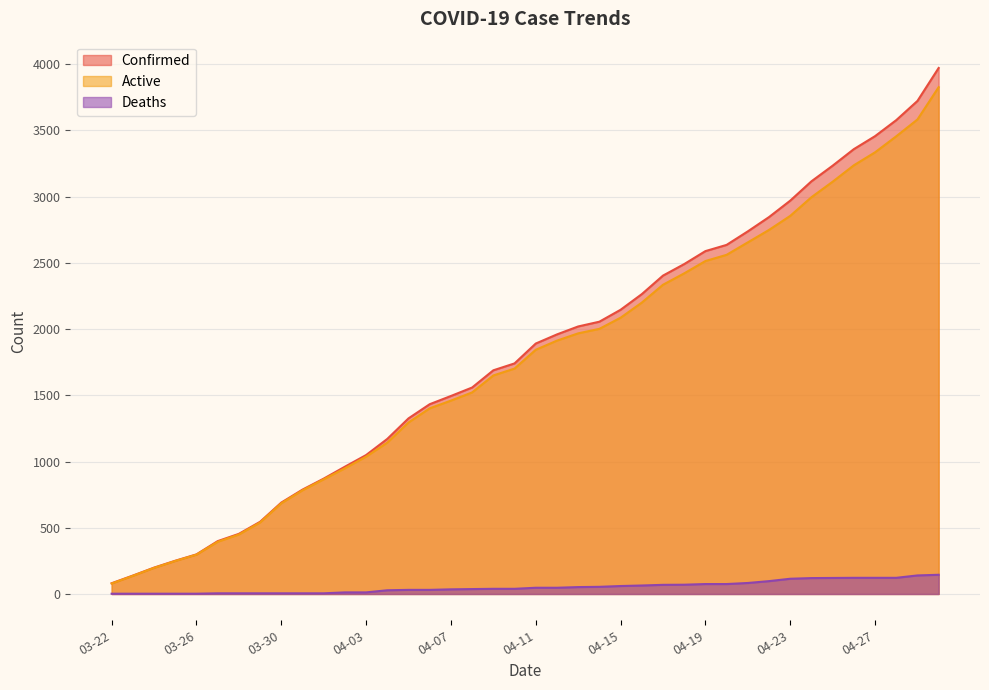

What is the difference between the Confirmed values at 03-24 and 04-02?

762